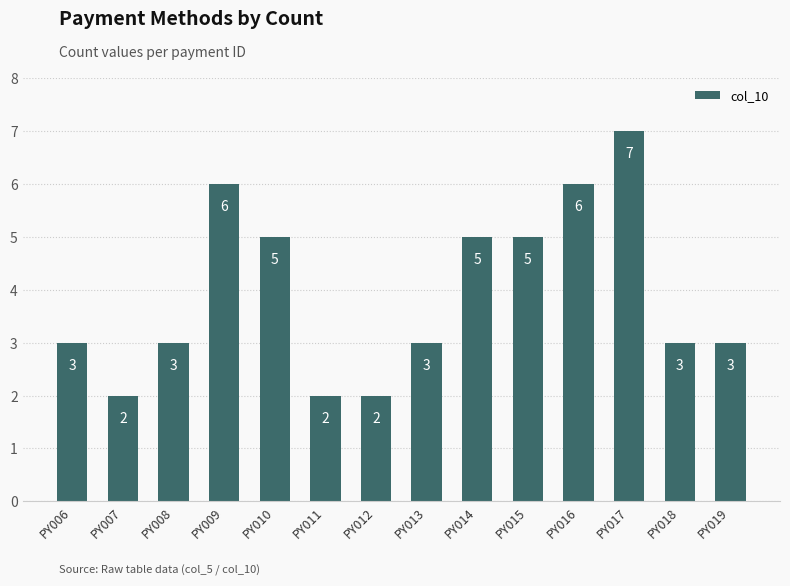

Reading left to right, list all the values displayed in this chart.

3	2	3	6	5	2	2	3	5	5	6	7	3	3